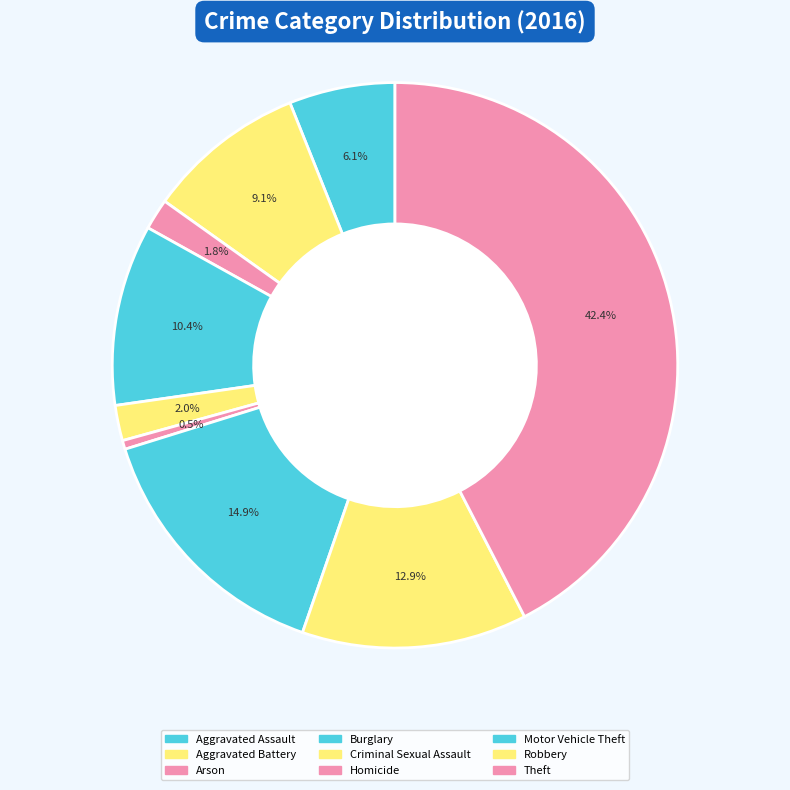

What percentage is the Arson slice, to the nearest percent?

2%